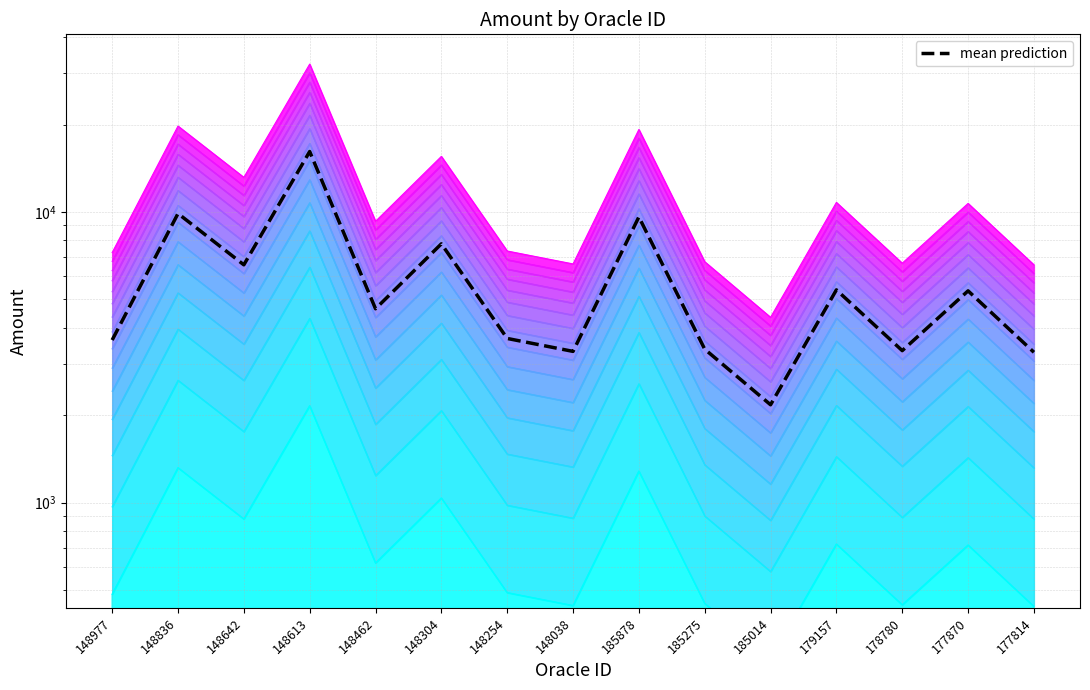

At which category does the data reach its first local peak?

148836